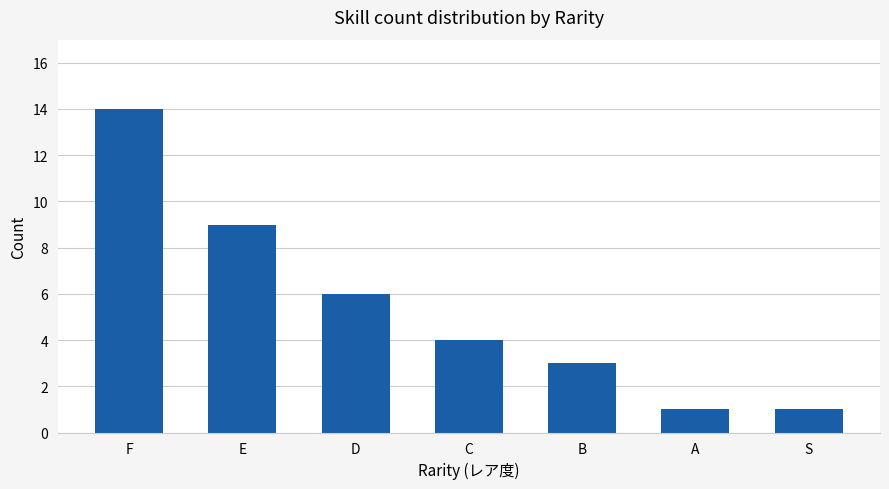

What is the approximate value at E, to the nearest 5?

10